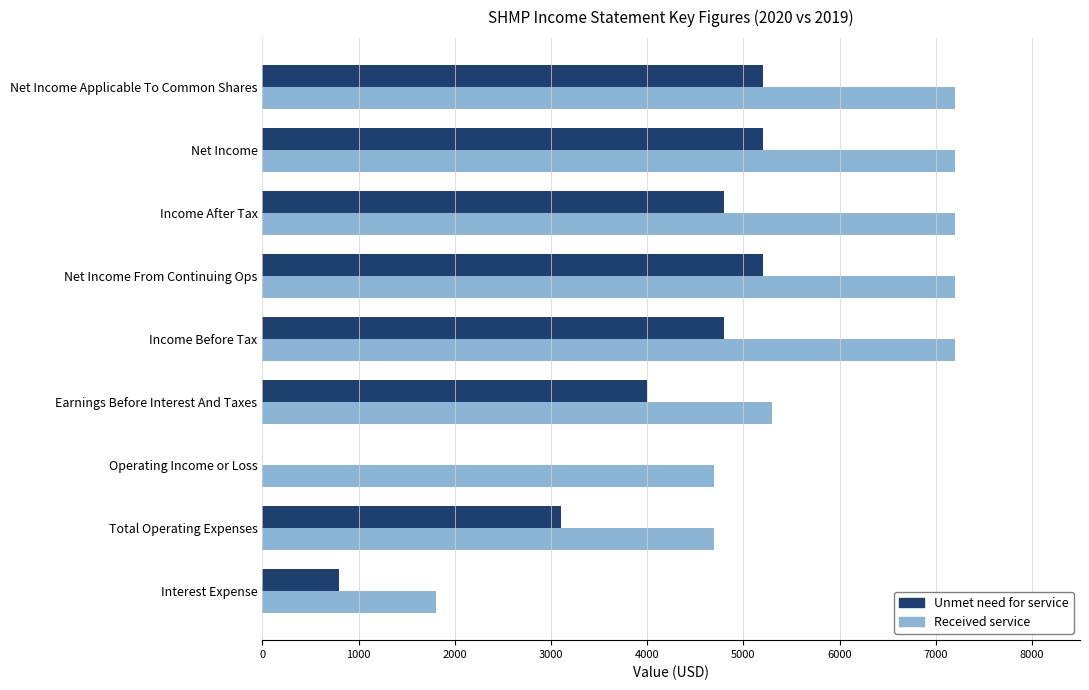

What is the greatest value displayed?

7200